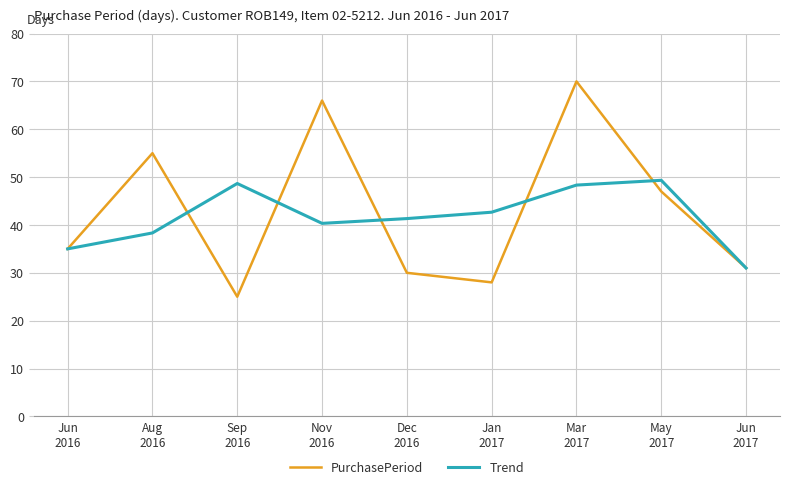

Which series has the largest range (max minus min)?

PurchasePeriod